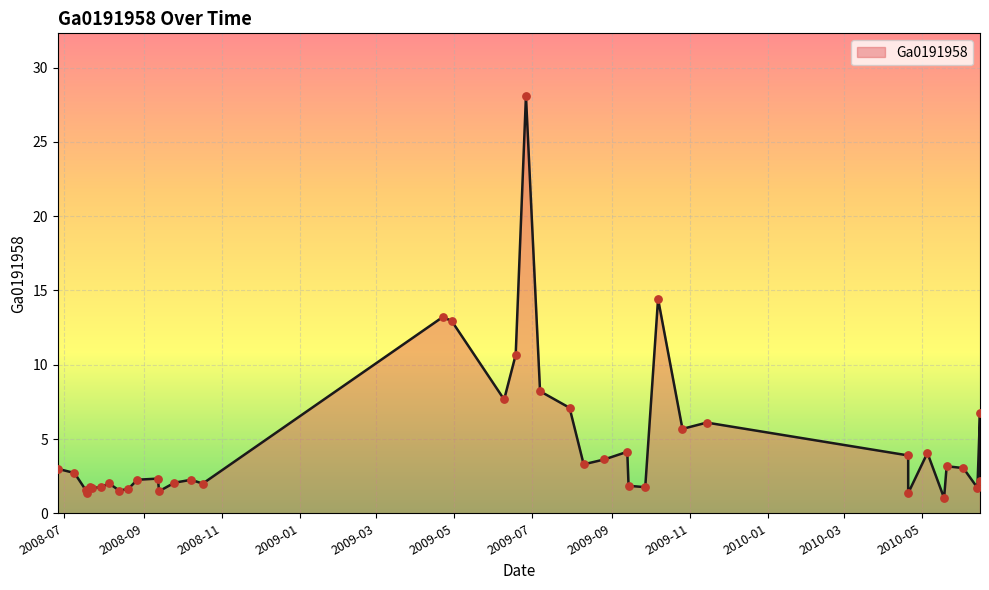

Between 2008-06-26 and 2008-08-13, which is larger?

2008-06-26